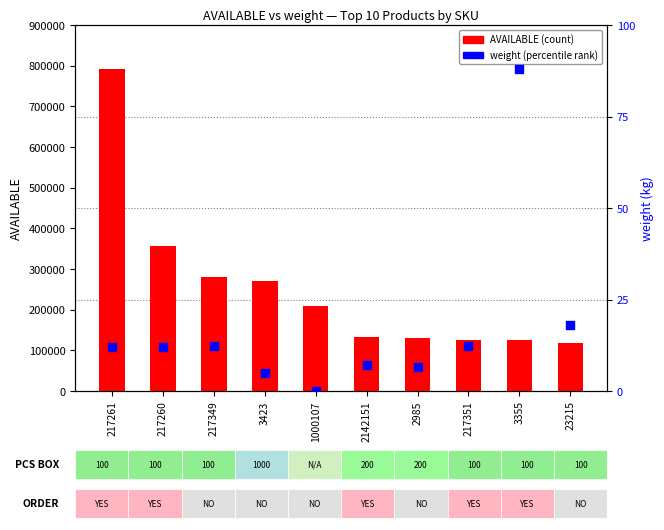

What is the total value across all series at 23215?

117240.1